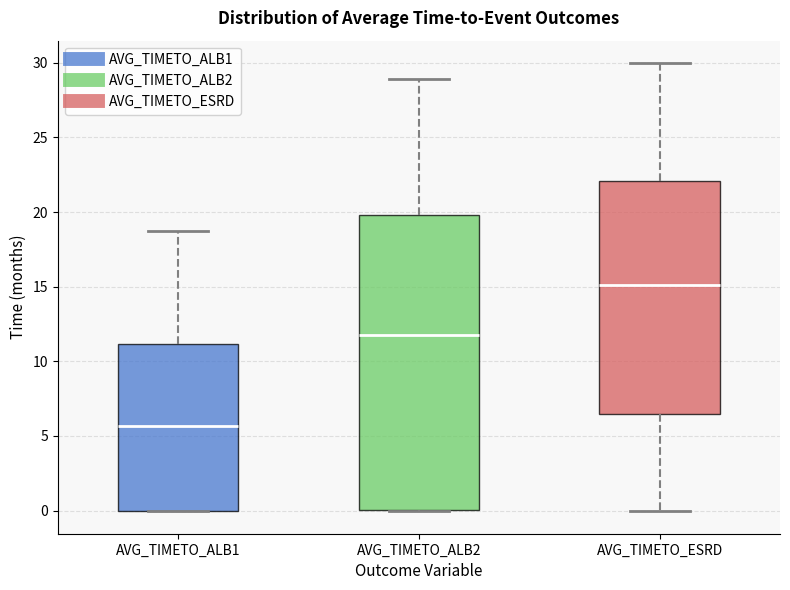

Reading left to right, read every box against the y-axis: the position of its median line, the range the box covers, and the ends of its whiskers. The values are not printed on the chart, so give them approximately, as read against the axis.

AVG_TIMETO_ALB1: median 5.5, box 0.0 to 11.0, whiskers 0.0 to 18.5
AVG_TIMETO_ALB2: median 11.5, box 0.0 to 20.0, whiskers 0.0 to 29.0
AVG_TIMETO_ESRD: median 15.0, box 6.5 to 22.0, whiskers 0.0 to 30.0